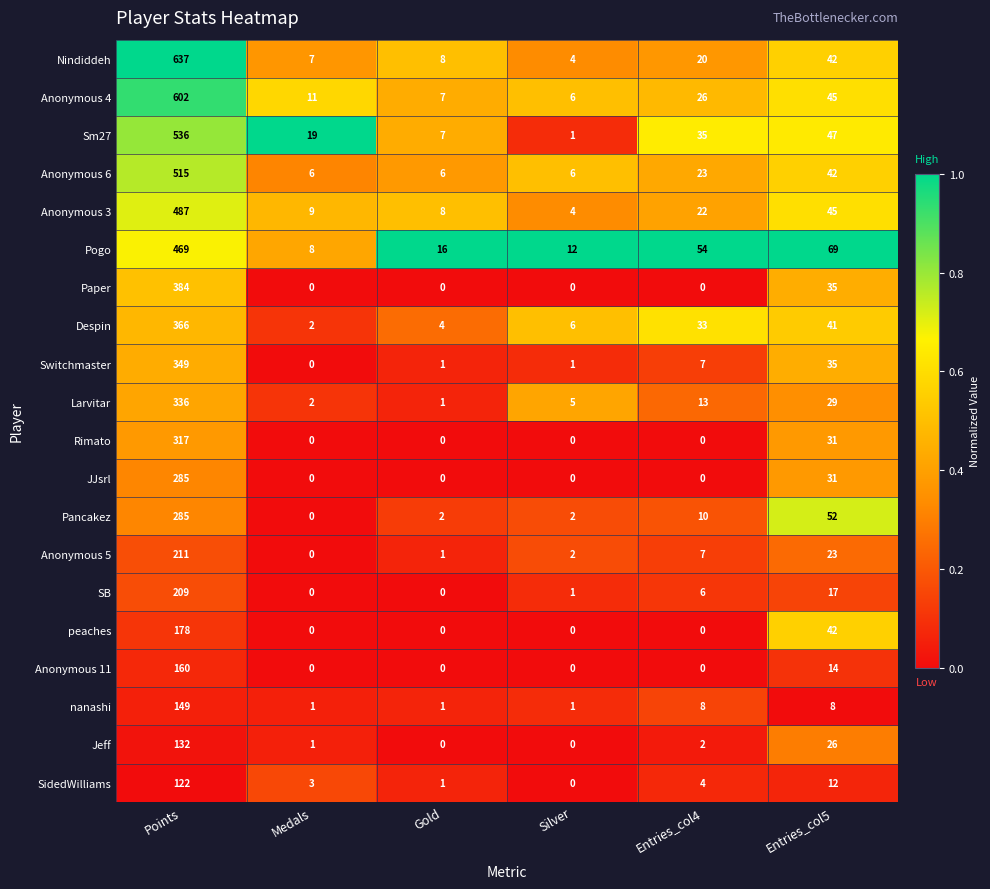

Between Points and Entries_col5, which series saw the biggest shift?

Nindiddeh